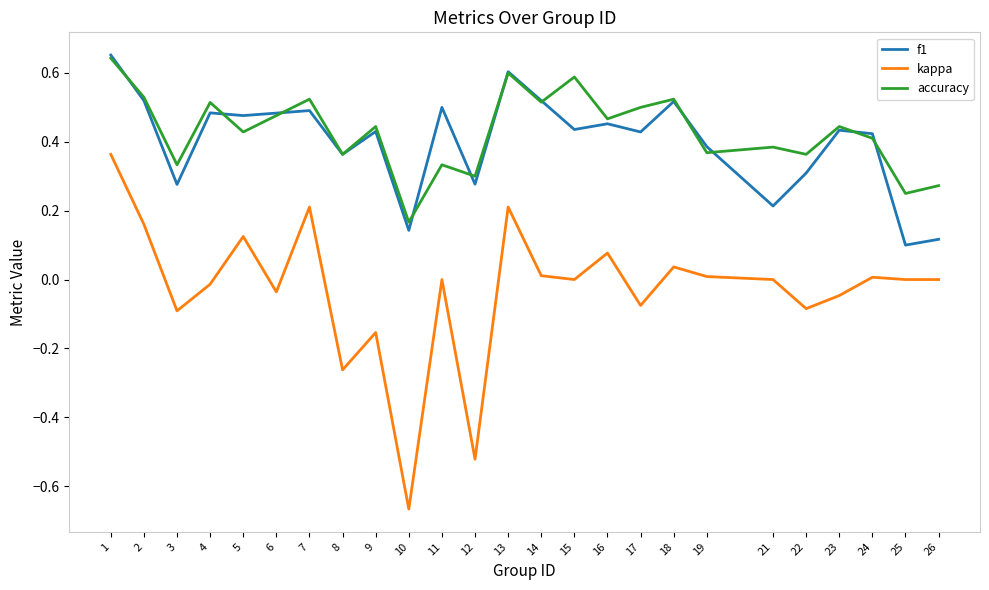

True or false: accuracy and kappa intersect in this chart.

False